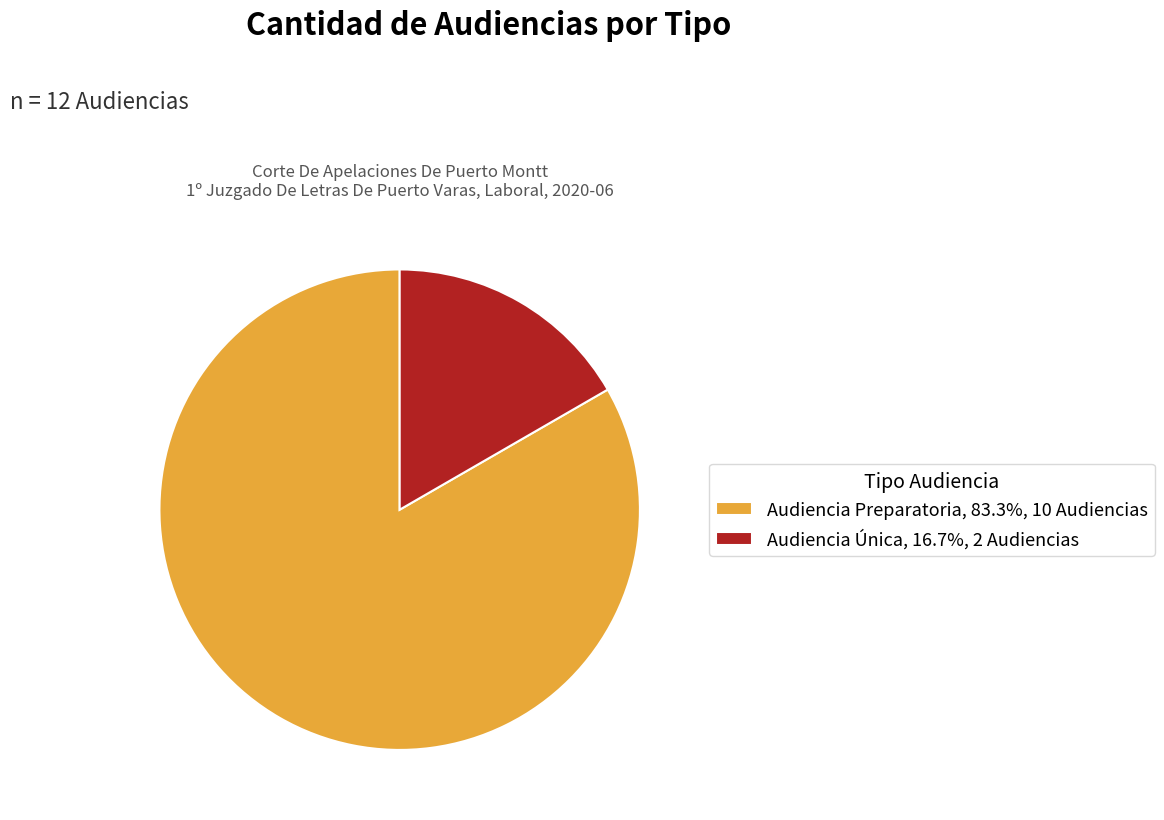

Which category has the biggest portion of the pie?

Audiencia Preparatoria